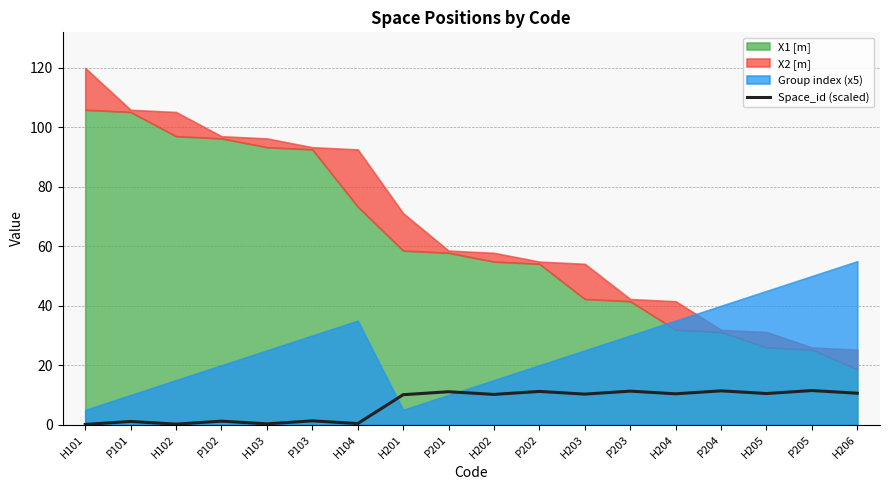

The Space_id (scaled) series shows 11.5 at P205. True or false?

True